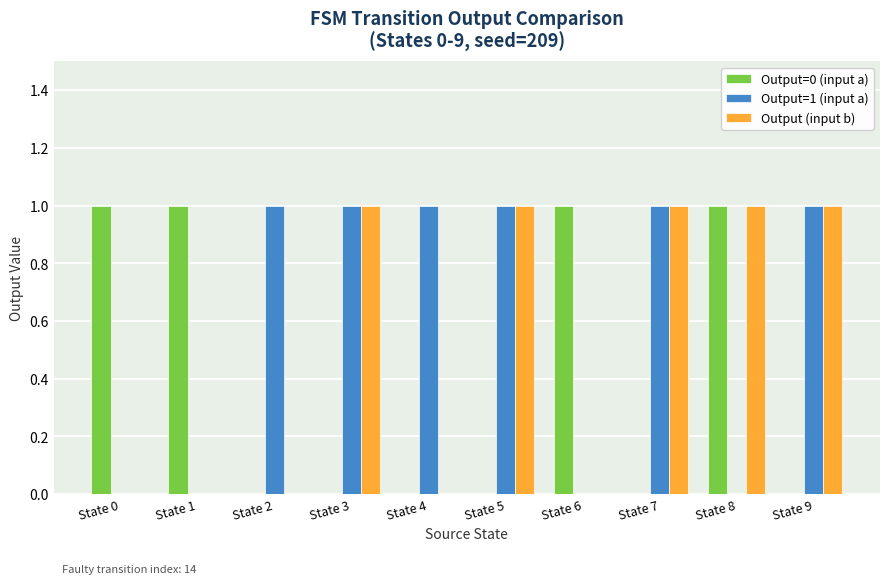

Which series has the largest total across all categories?

Output=1 (input a)